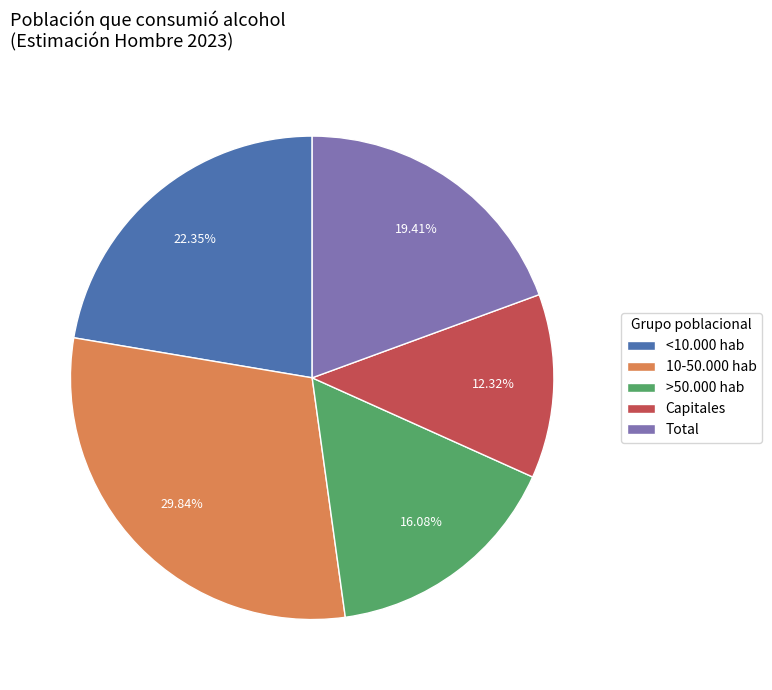

Do <10.000 hab and >50.000 hab together represent more than half of the pie?

No